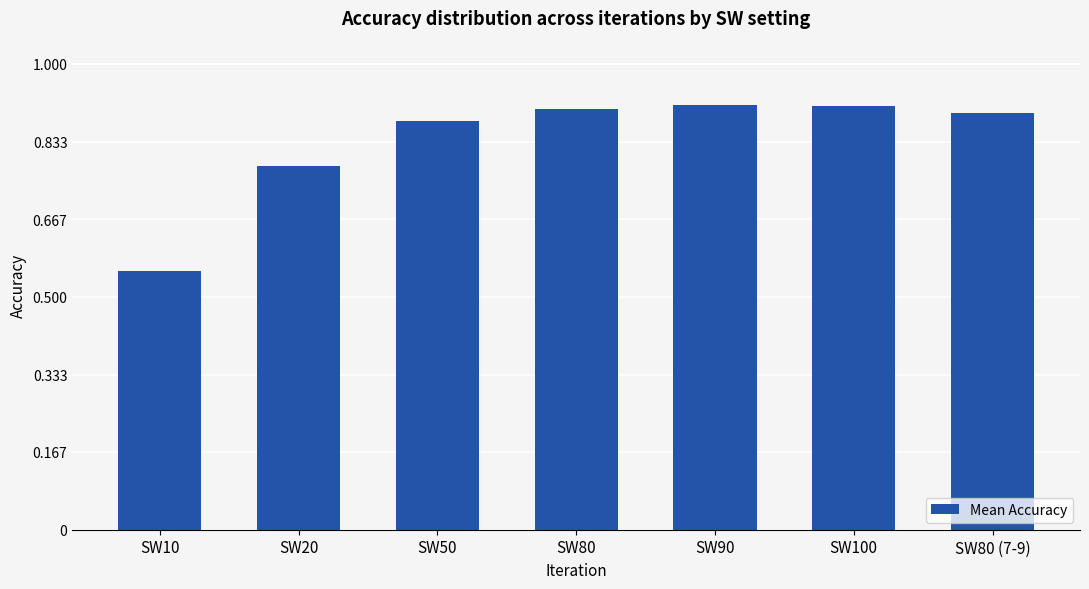

The chart shows a value of 0.9 at SW50. True or false?

True